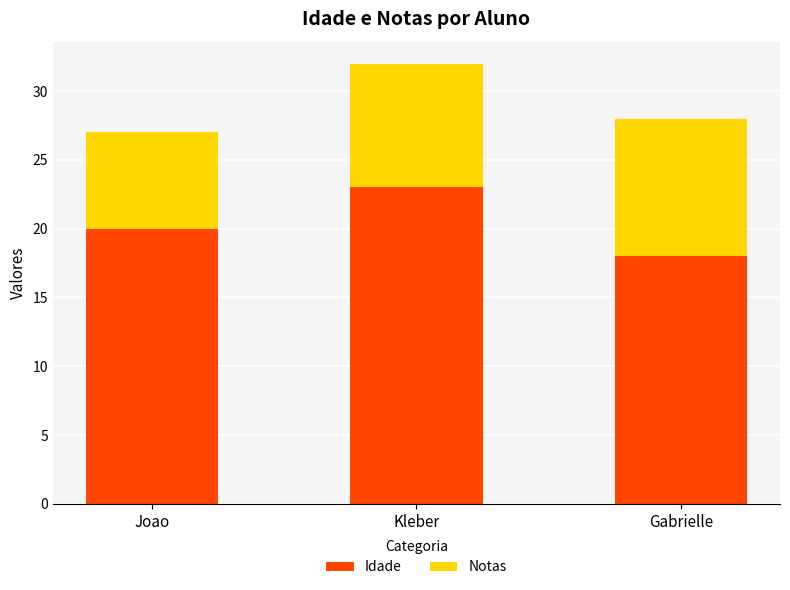

What are all the series names shown in the legend?

Idade, Notas